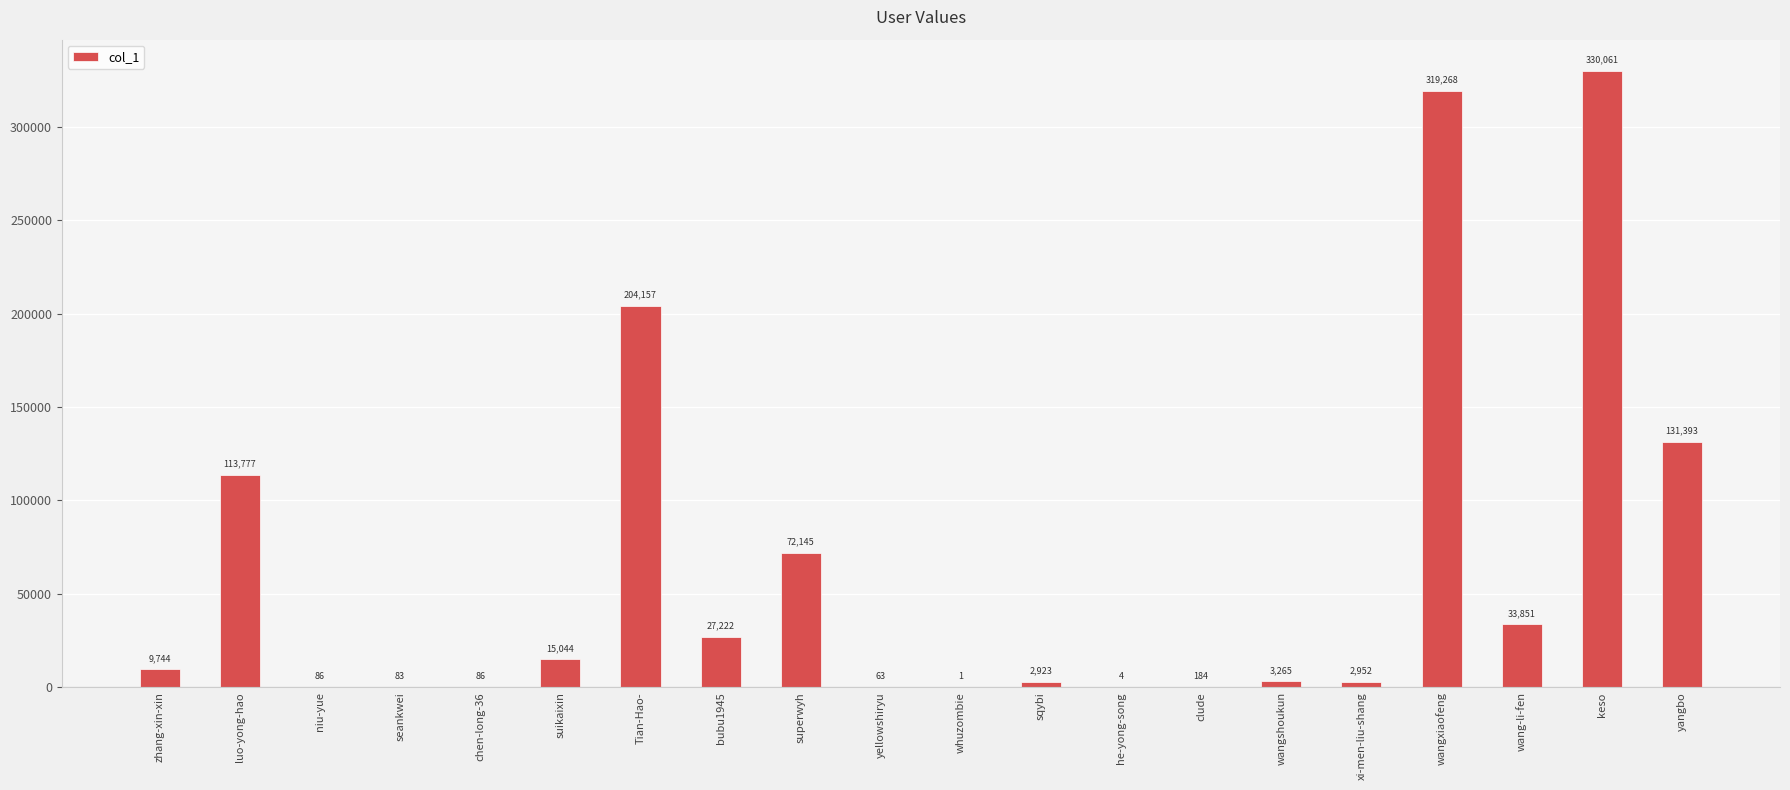

What is the sum of the values at wangxiaofeng and zhang-xin-xin?

329012